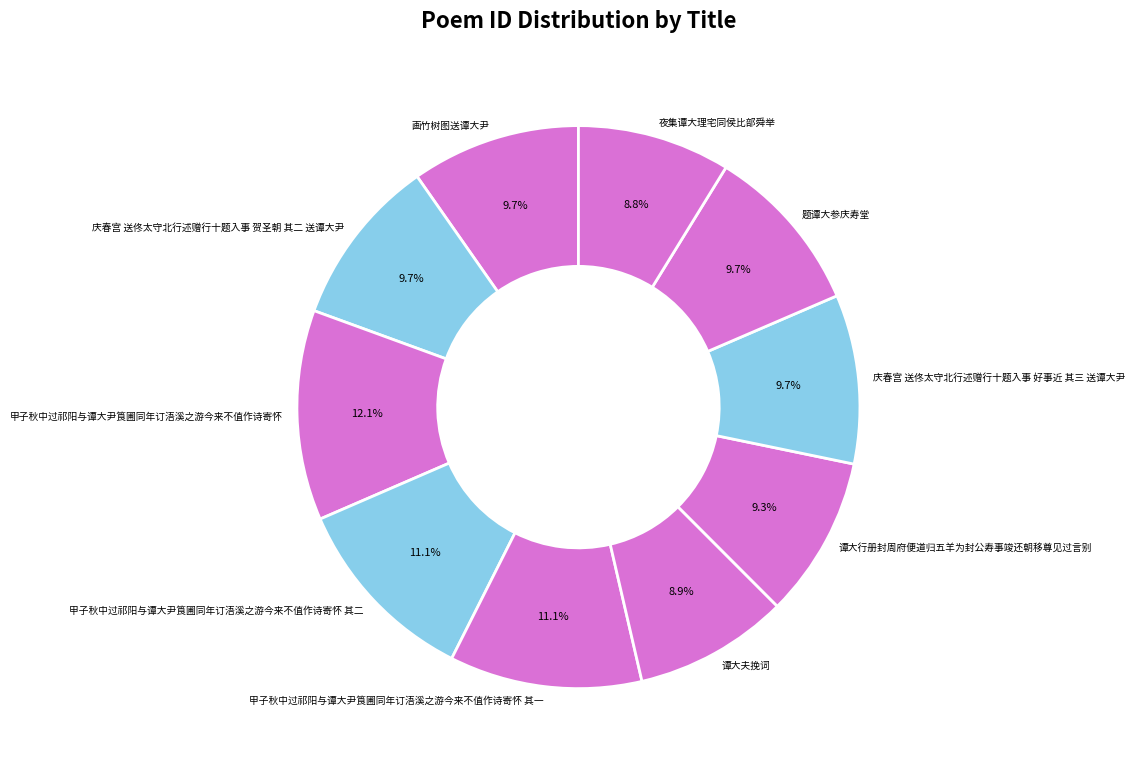

To the nearest percent, what is the average slice percentage?

10%